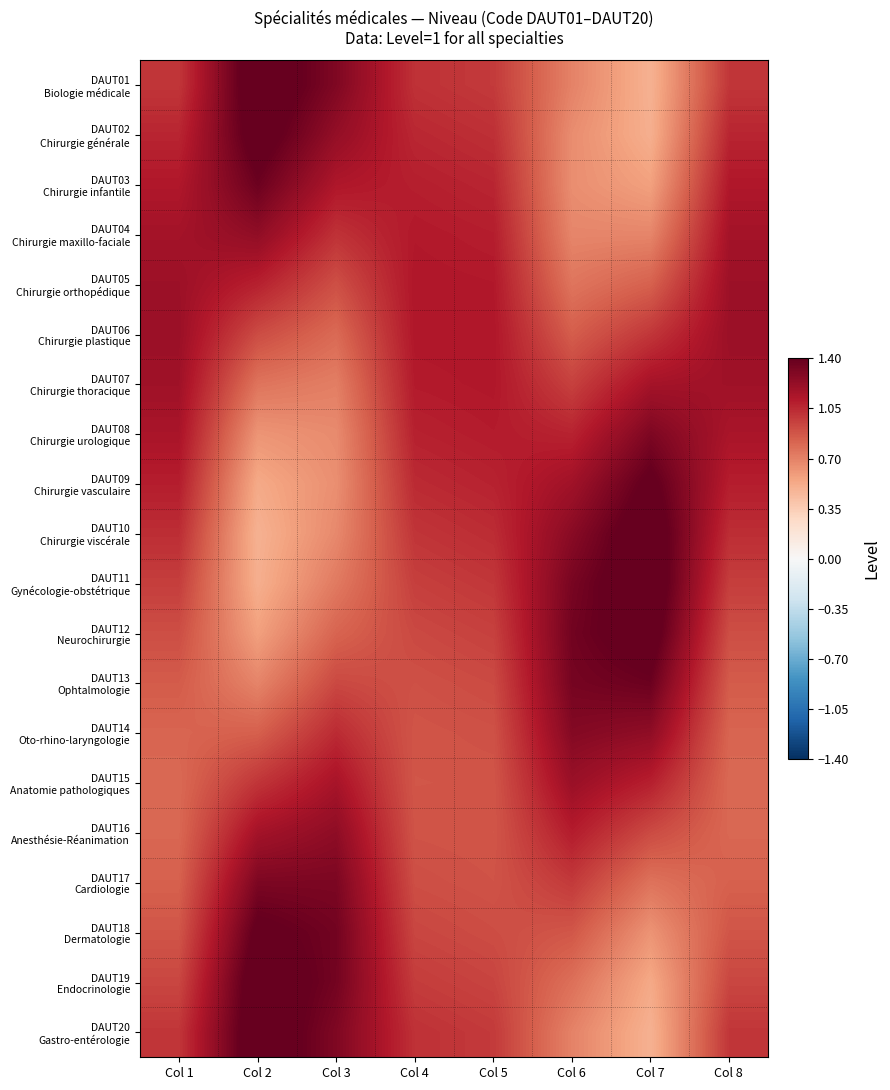

At how many categories does at least one series exceed 0?

8